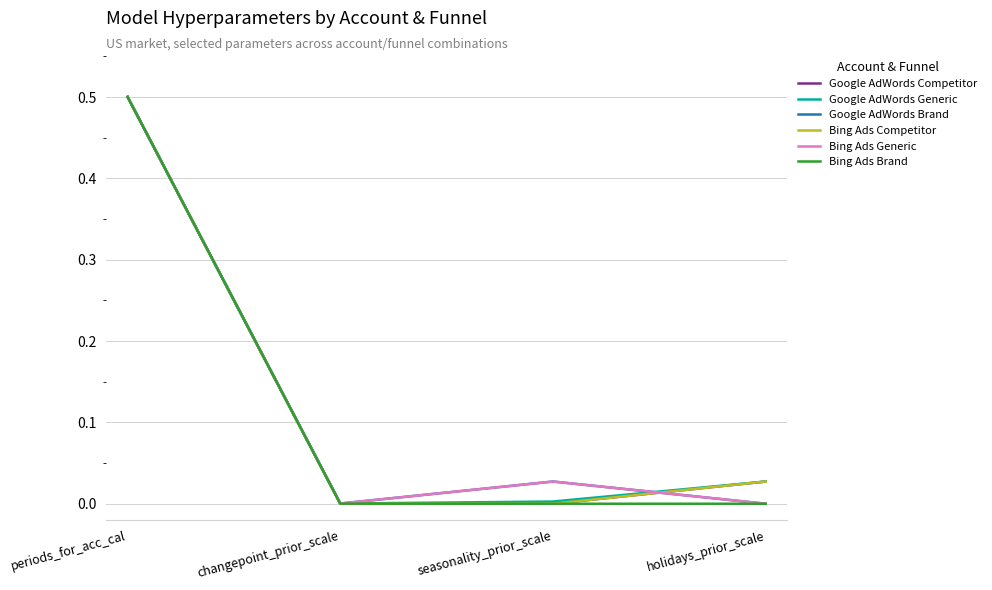

Does the chart have visible grid lines?

Yes